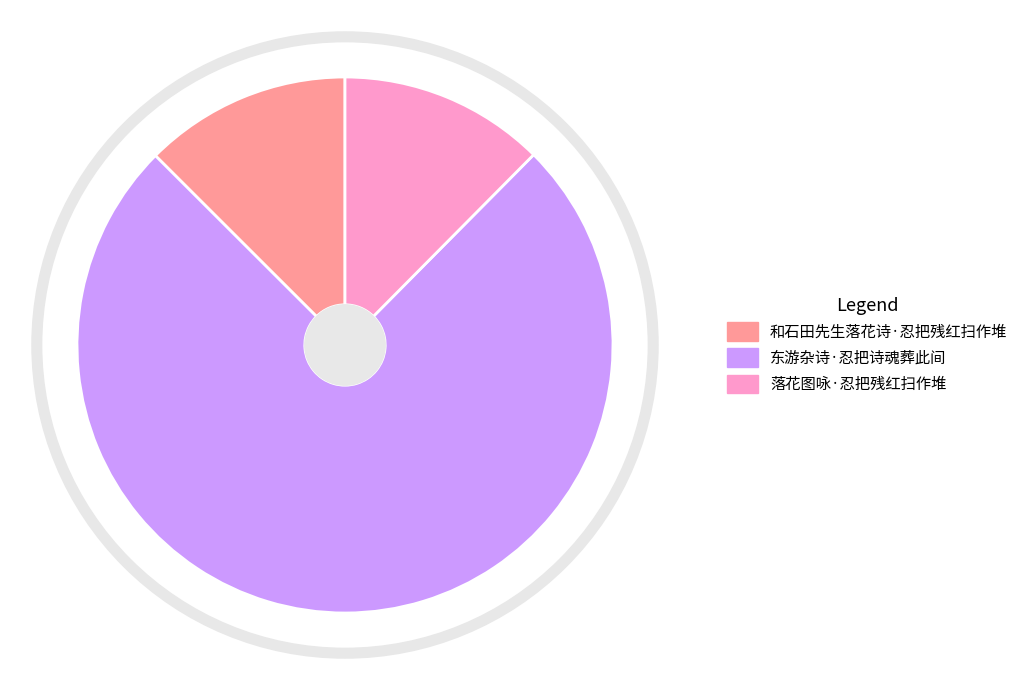

Which category has the biggest portion of the pie?

东游杂诗·忍把诗魂葬此间